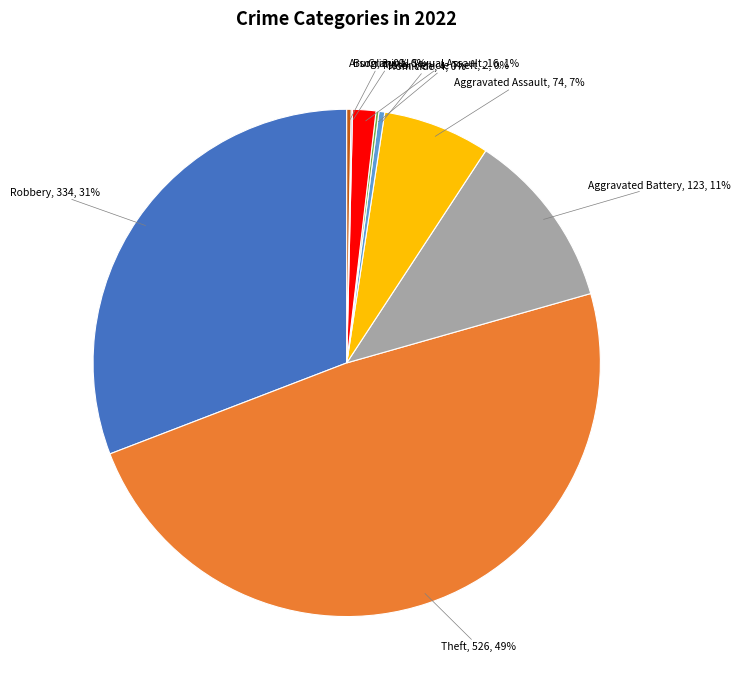

To the nearest percent, what is the average slice percentage?

11%